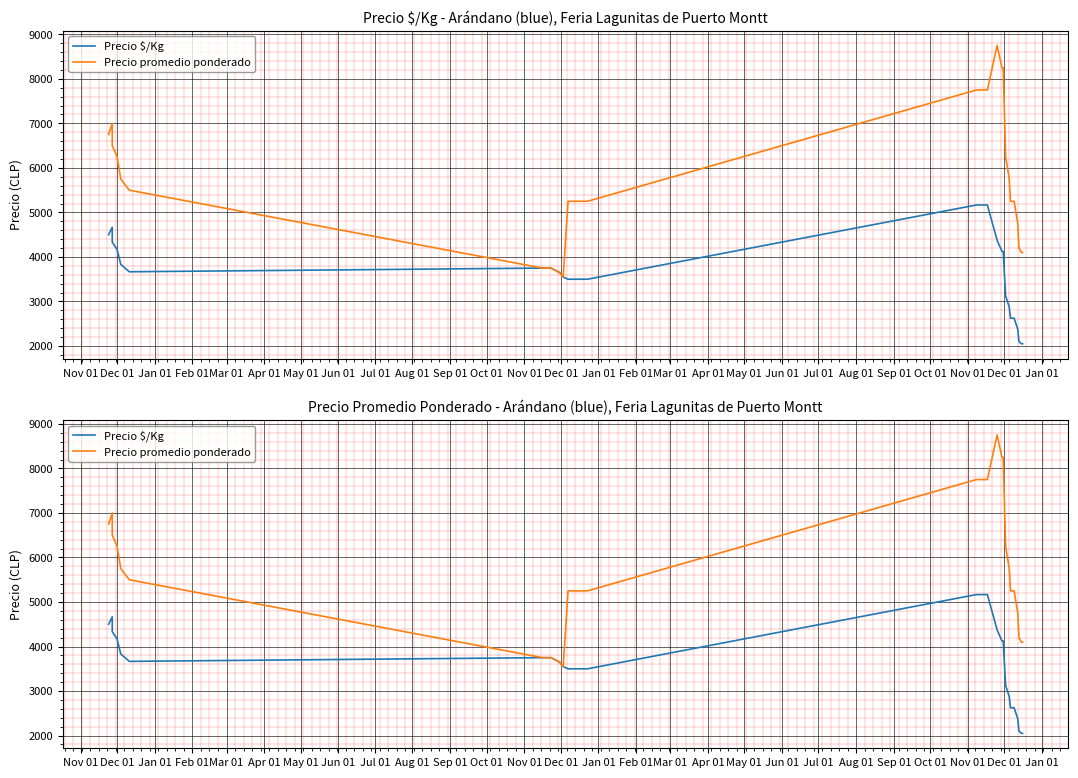

At Jan 01, list the series in order from smallest to largest.

Precio $/Kg, Precio promedio ponderado